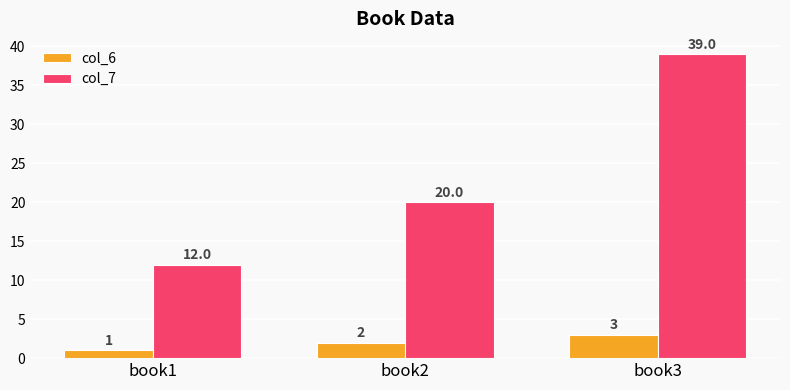

Are the bars grouped side by side (vs. stacked)?

Yes